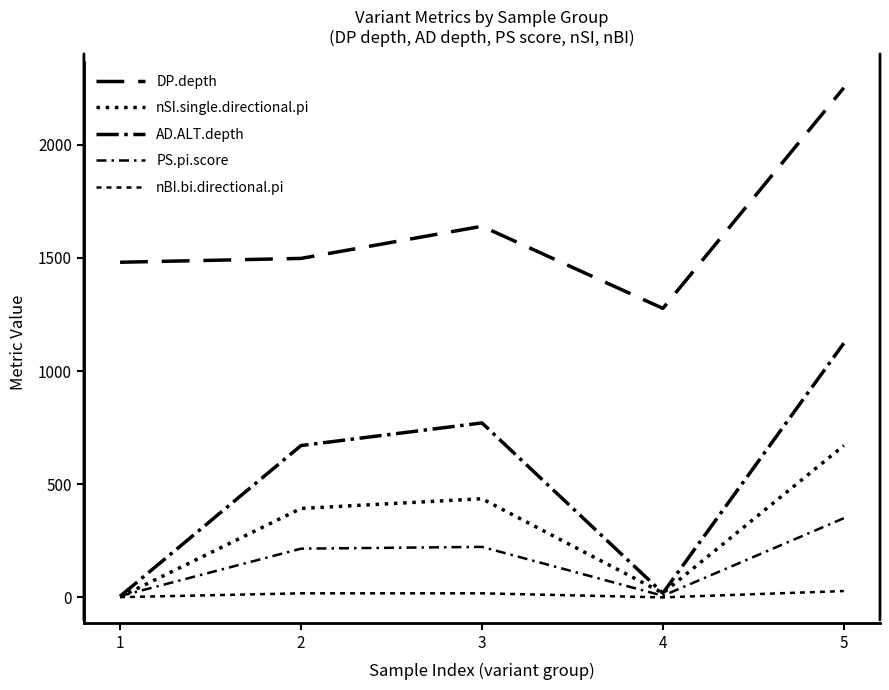

Between 1 and 4, which series saw the biggest shift?

DP.depth